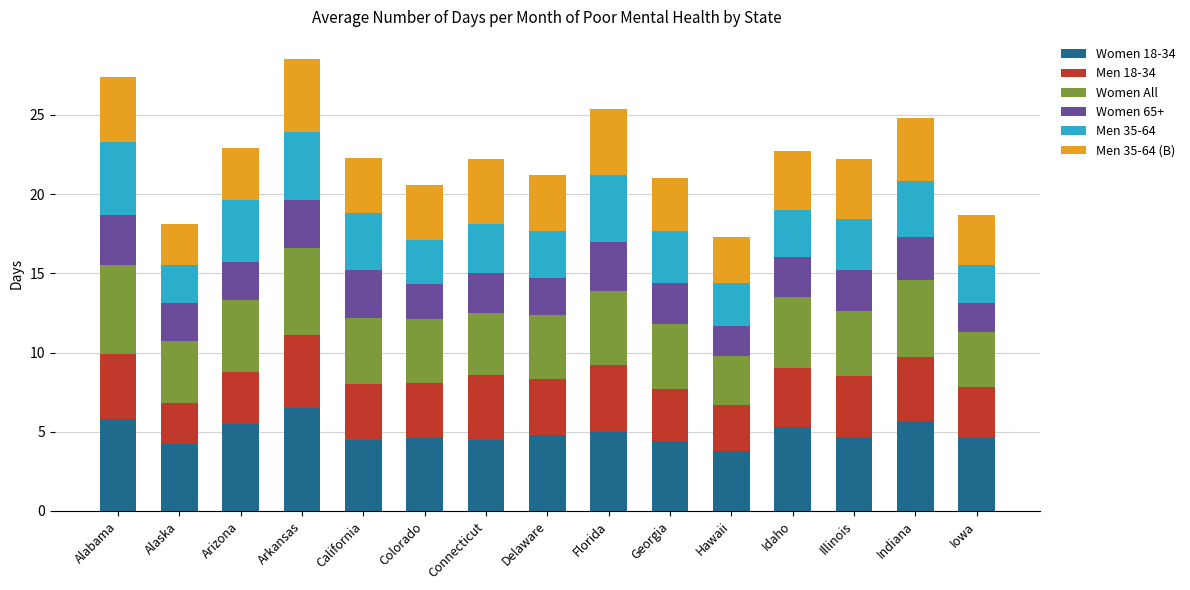

What is the highest value of the Women 18-34 series?

6.5